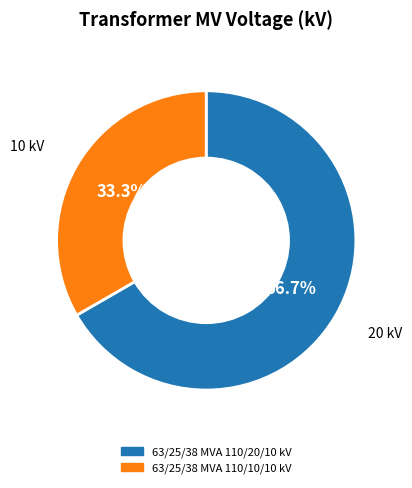

To the nearest percent, what portion does 63/25/38 MVA 110/20/10 kV represent?

67%